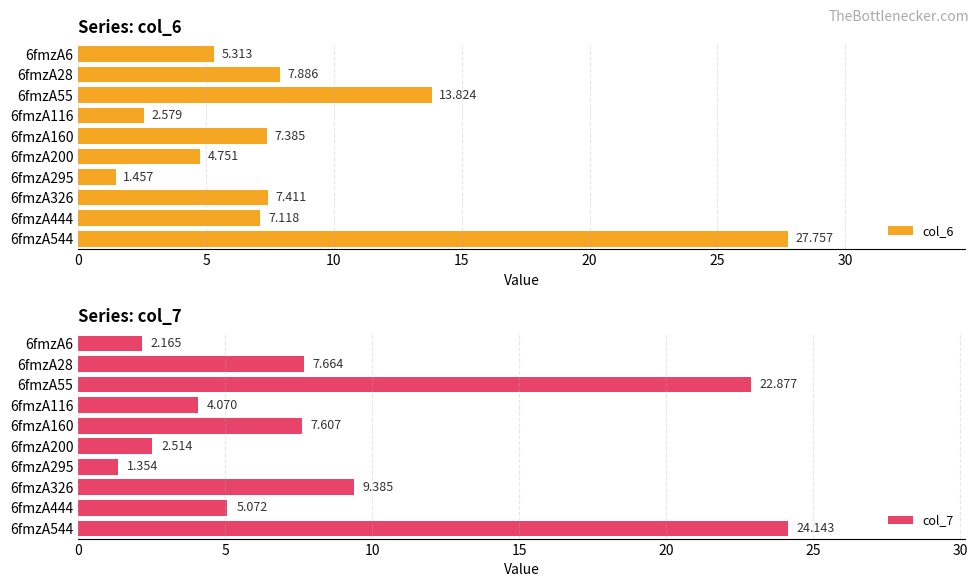

What is the average value of the col_7 series?

8.7